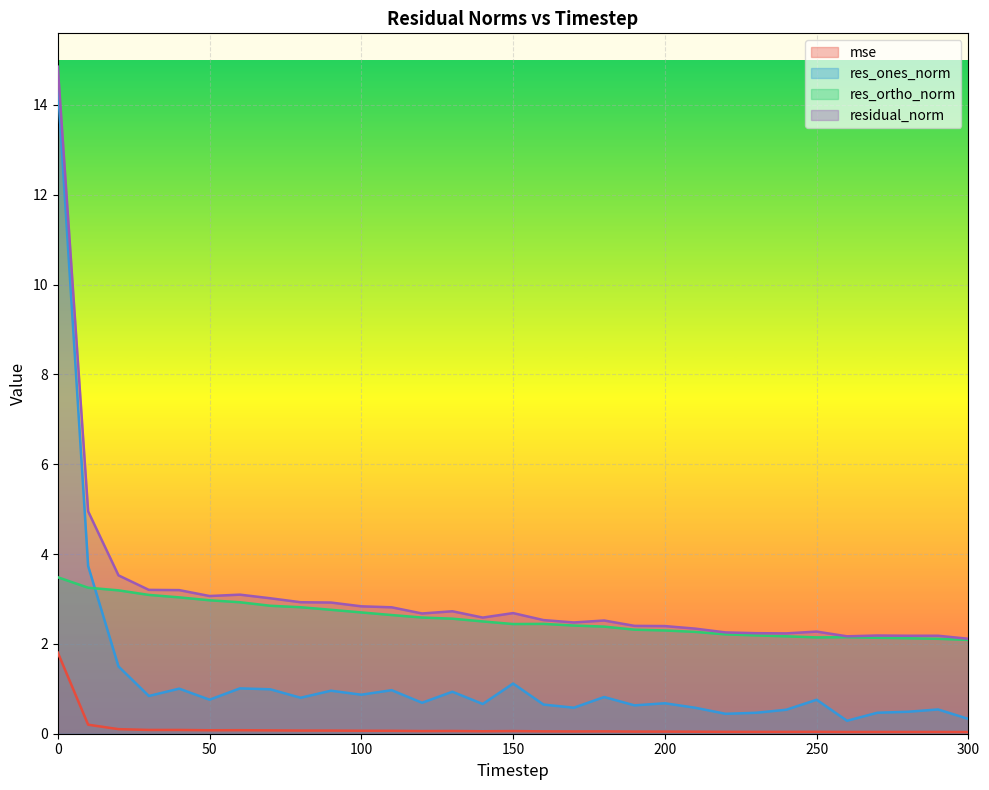

Reading left to right, transcribe all the data shown in this chart.

mse: 0=1.8	10=0.2	20=0.1	30=0.1	40=0.1	50=0.1	60=0.1	70=0.1	80=0.1	90=0.1	100=0.1	110=0.1	120=0.1	130=0.1	140=0.1	150=0.1	160=0.1	170=0.1	180=0.1	190=0.0	200=0.0	210=0.0	220=0.0	230=0.0	240=0.0	250=0.0	260=0.0	270=0.0	280=0.0	290=0.0	300=0.0
res_ones_norm: 0=14.4	10=3.7	20=1.5	30=0.8	40=1.0	50=0.8	60=1.0	70=1.0	80=0.8	90=1.0	100=0.9	110=1.0	120=0.7	130=0.9	140=0.7	150=1.1	160=0.6	170=0.6	180=0.8	190=0.6	200=0.7	210=0.6	220=0.4	230=0.5	240=0.5	250=0.8	260=0.3	270=0.5	280=0.5	290=0.5	300=0.3
res_ortho_norm: 0=3.5	10=3.3	20=3.2	30=3.1	40=3.0	50=3.0	60=2.9	70=2.8	80=2.8	90=2.8	100=2.7	110=2.6	120=2.6	130=2.6	140=2.5	150=2.4	160=2.4	170=2.4	180=2.4	190=2.3	200=2.3	210=2.3	220=2.2	230=2.2	240=2.2	250=2.1	260=2.1	270=2.1	280=2.1	290=2.1	300=2.1
residual_norm: 0=14.9	10=5.0	20=3.5	30=3.2	40=3.2	50=3.1	60=3.1	70=3.0	80=2.9	90=2.9	100=2.8	110=2.8	120=2.7	130=2.7	140=2.6	150=2.7	160=2.5	170=2.5	180=2.5	190=2.4	200=2.4	210=2.3	220=2.3	230=2.2	240=2.2	250=2.3	260=2.2	270=2.2	280=2.2	290=2.2	300=2.1